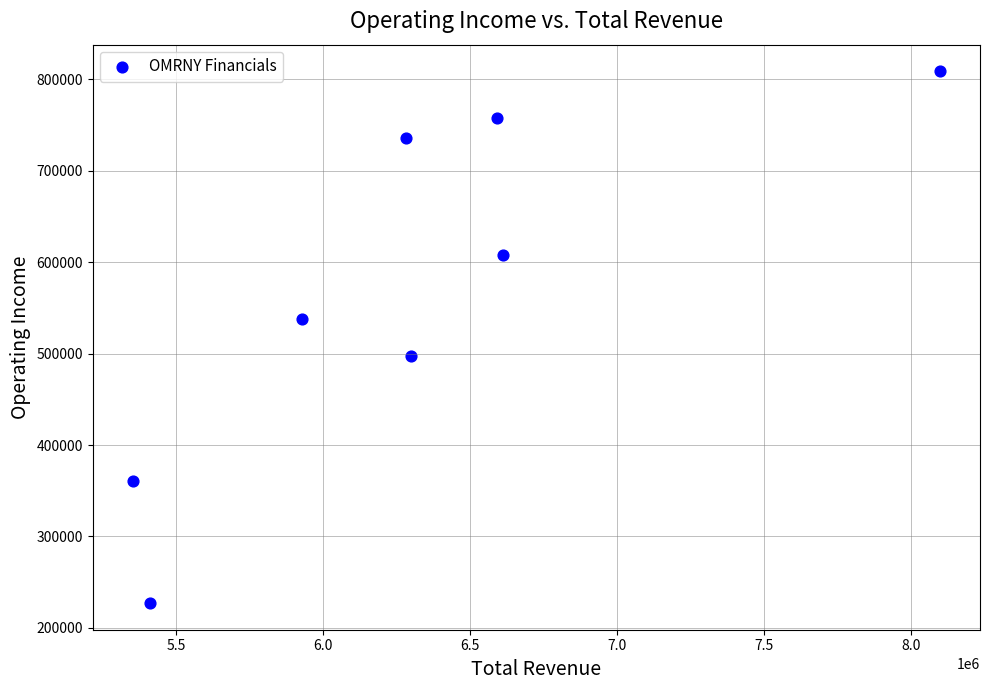

What is the range of X values (max minus min)?

2743400